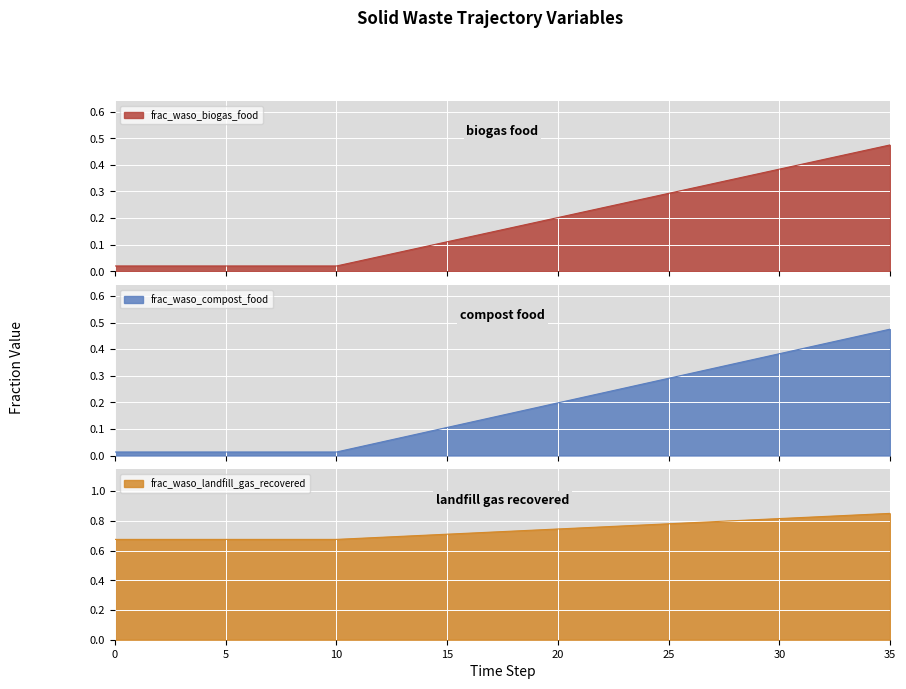

Reading left to right, what are all the values shown in this chart?

frac_waso_biogas_food: 0=0.0	1=0.0	2=0.0	3=0.0	4=0.0	5=0.0	6=0.0	7=0.0	8=0.0	9=0.0	10=0.0	11=0.0	12=0.1	13=0.1	14=0.1	15=0.1	16=0.1	17=0.1	18=0.2	19=0.2	20=0.2	21=0.2	22=0.2	23=0.3	24=0.3	25=0.3	26=0.3	27=0.3	28=0.3	29=0.4	30=0.4	31=0.4	32=0.4	33=0.4	34=0.5	35=0.5
frac_waso_compost_food: 0=0.0	1=0.0	2=0.0	3=0.0	4=0.0	5=0.0	6=0.0	7=0.0	8=0.0	9=0.0	10=0.0	11=0.0	12=0.1	13=0.1	14=0.1	15=0.1	16=0.1	17=0.1	18=0.2	19=0.2	20=0.2	21=0.2	22=0.2	23=0.3	24=0.3	25=0.3	26=0.3	27=0.3	28=0.3	29=0.4	30=0.4	31=0.4	32=0.4	33=0.4	34=0.5	35=0.5
frac_waso_landfill_gas_recovered: 0=0.7	1=0.7	2=0.7	3=0.7	4=0.7	5=0.7	6=0.7	7=0.7	8=0.7	9=0.7	10=0.7	11=0.7	12=0.7	13=0.7	14=0.7	15=0.7	16=0.7	17=0.7	18=0.7	19=0.7	20=0.7	21=0.8	22=0.8	23=0.8	24=0.8	25=0.8	26=0.8	27=0.8	28=0.8	29=0.8	30=0.8	31=0.8	32=0.8	33=0.8	34=0.8	35=0.8